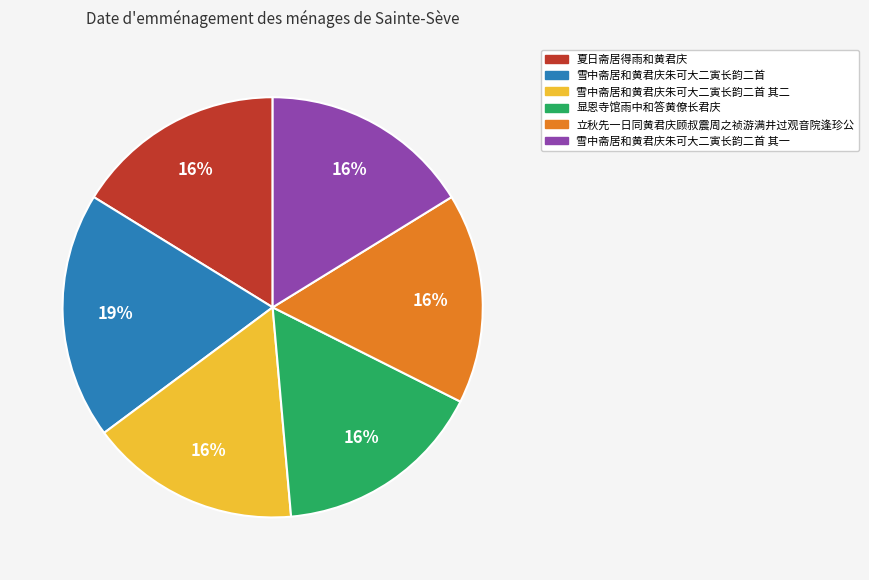

To the nearest percent, what percentage of the pie is 夏日斋居得雨和黄君庆?

16%